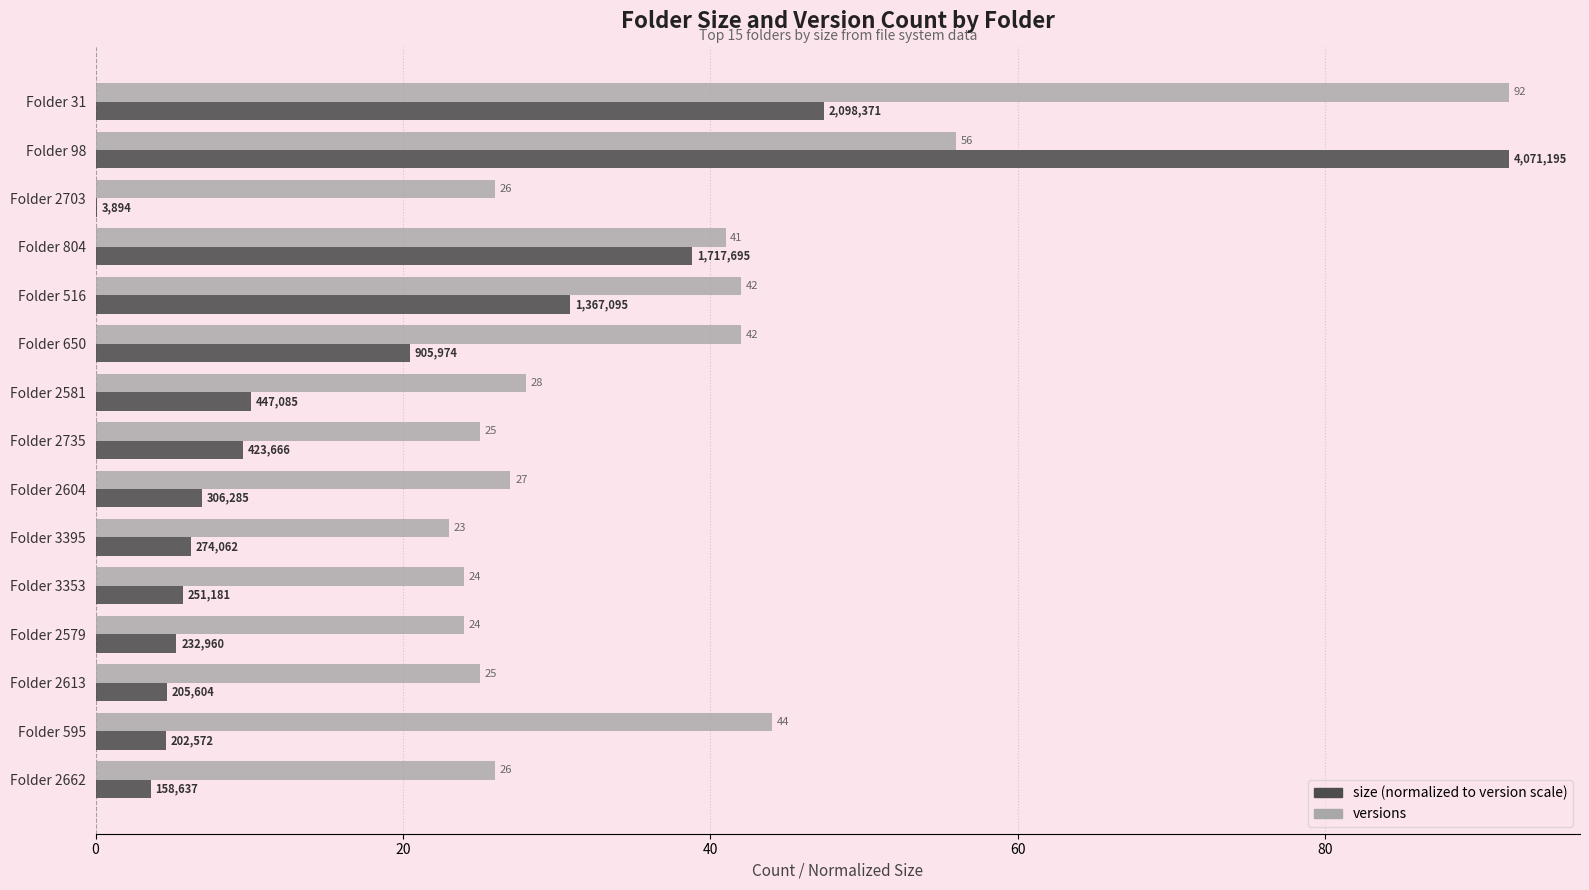

What is the greatest value displayed?

92.0